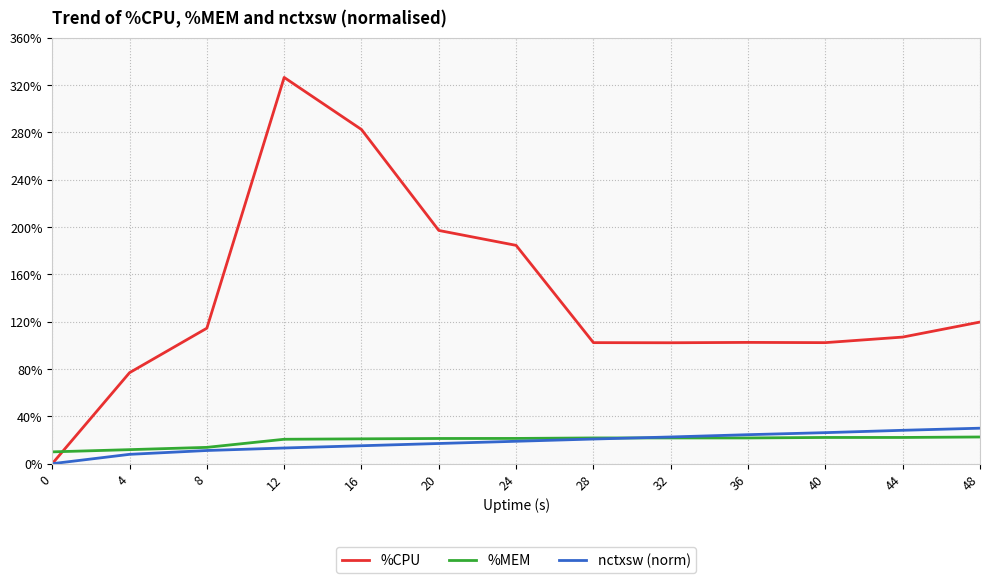

What are all the series names shown in the legend?

%CPU, %MEM, nctxsw (norm)